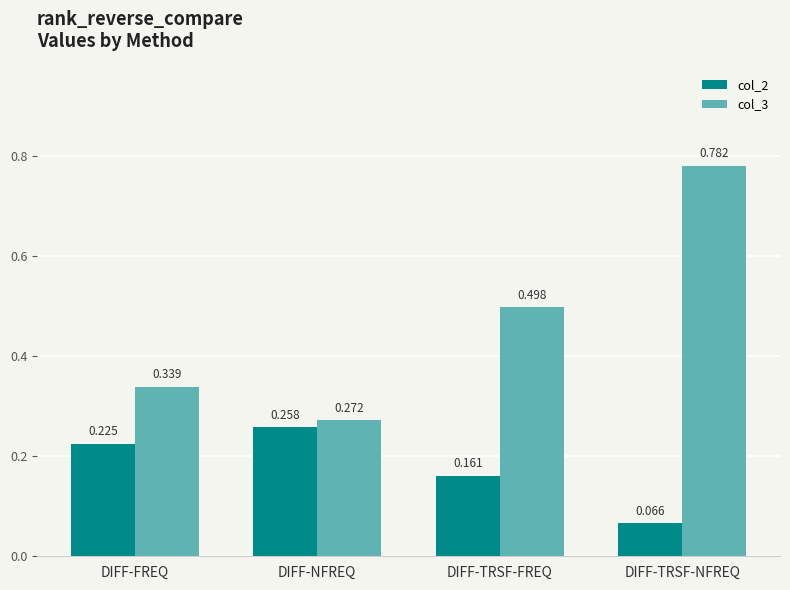

Count the col_3 values in the range 0 to 1.

4